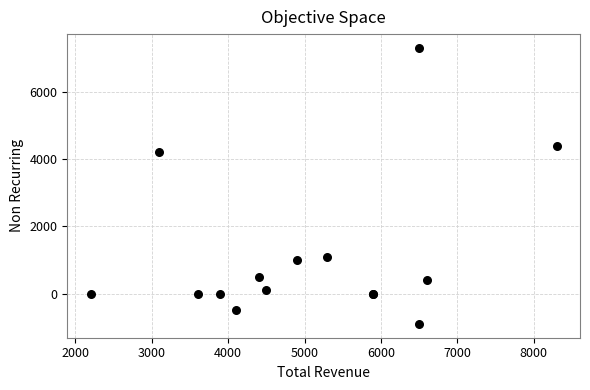

What Y value in the scatter plot is closest to 3200?

4200